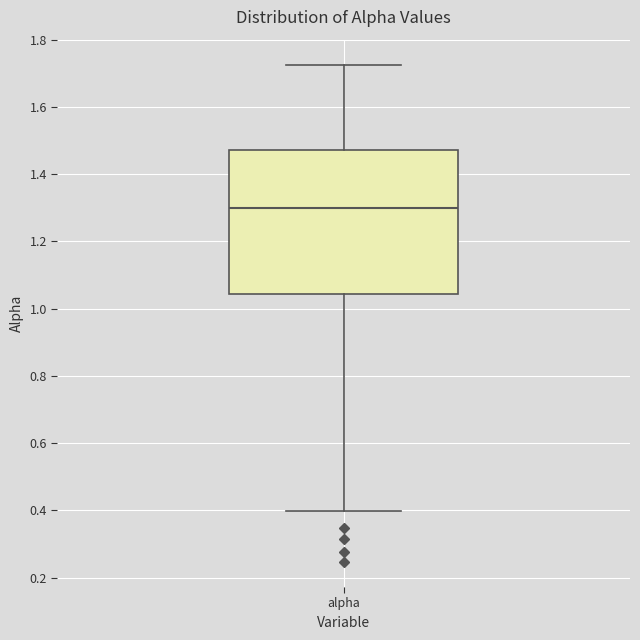

Transcribe this box plot: give where the median line is, the range the box spans, and where the two whiskers end, as read against the y-axis. The values are not printed on the chart, so give them approximately, as read against the axis.

median 1.30, box 1.04 to 1.48, whiskers 0.40 to 1.72